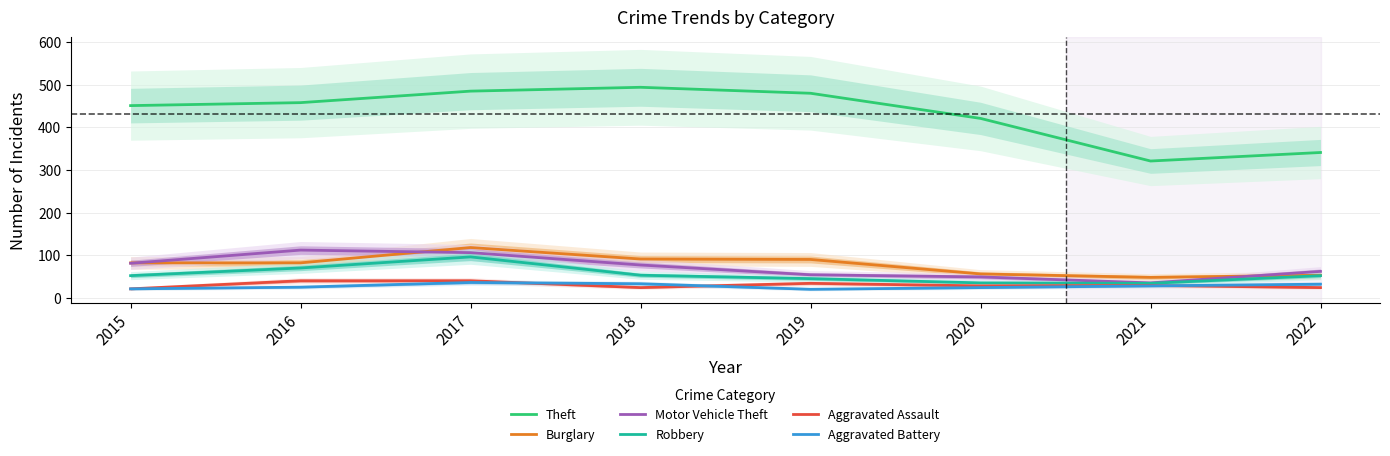

What is the sum of all Robbery values?

437